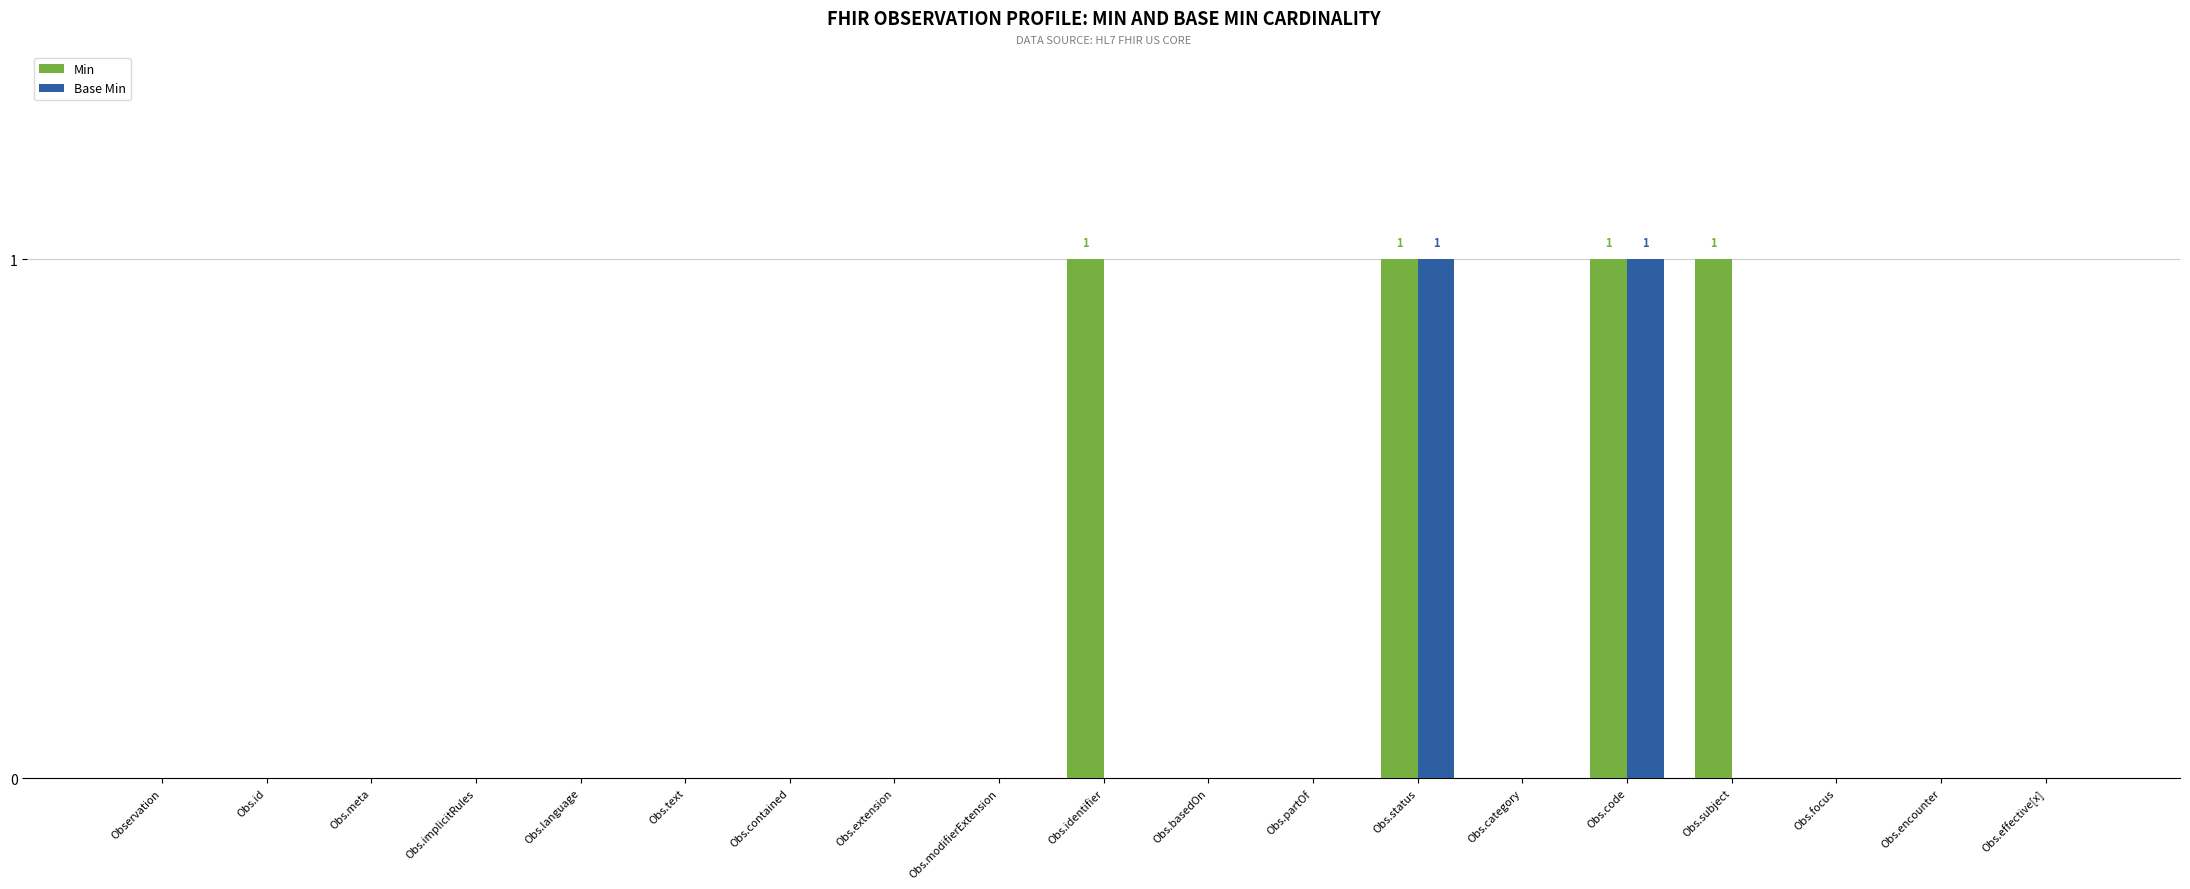

Is it true that Base Min equals 0 at Obs.extension?

True